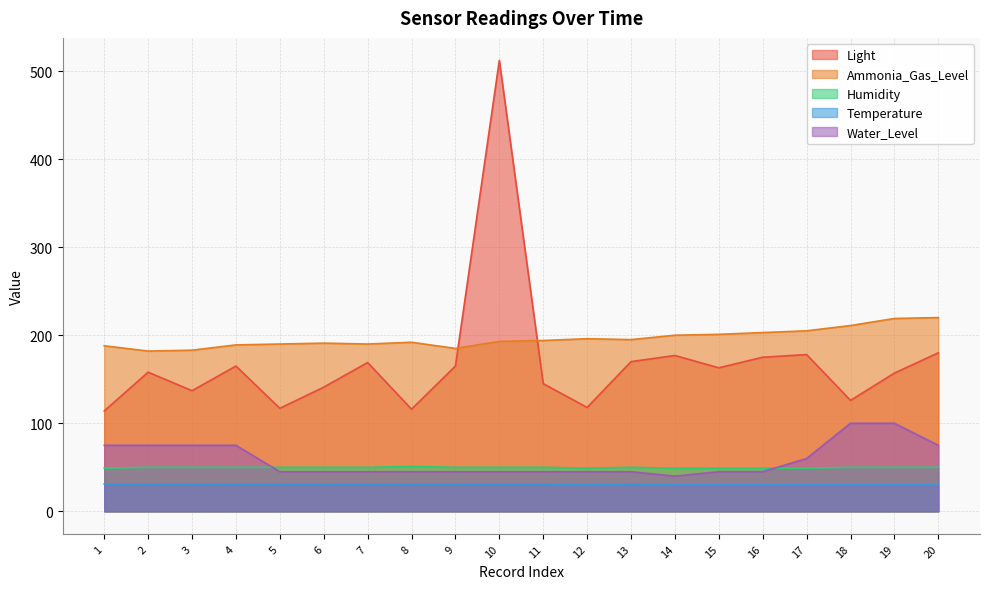

Is it true that Light equals 118 at 12?

True